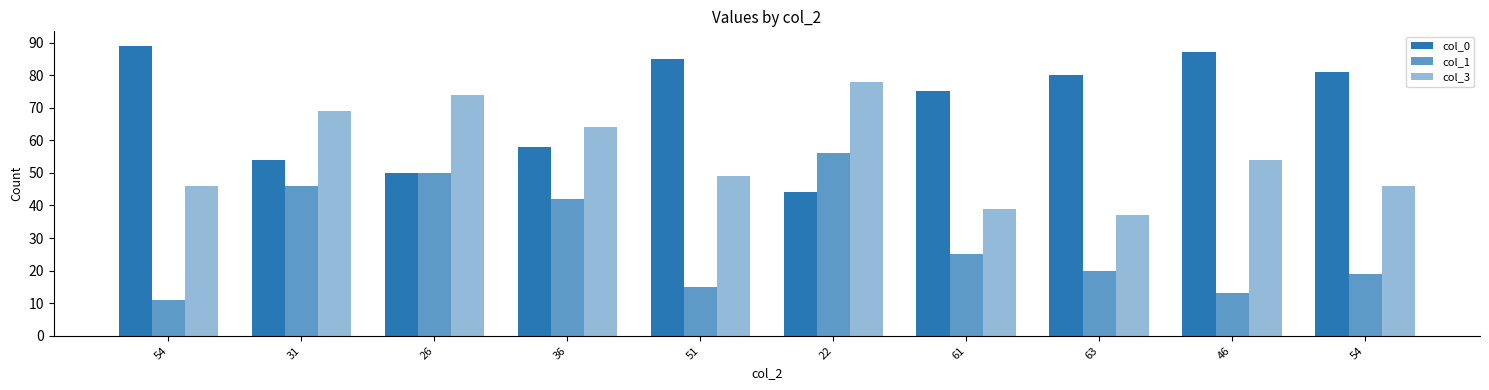

Reading left to right, what are all the values shown in this chart?

col_0: 54=89	31=54	26=50	36=58	51=85	22=44	61=75	63=80	46=87	54=81
col_1: 54=11	31=46	26=50	36=42	51=15	22=56	61=25	63=20	46=13	54=19
col_3: 54=46	31=69	26=74	36=64	51=49	22=78	61=39	63=37	46=54	54=46